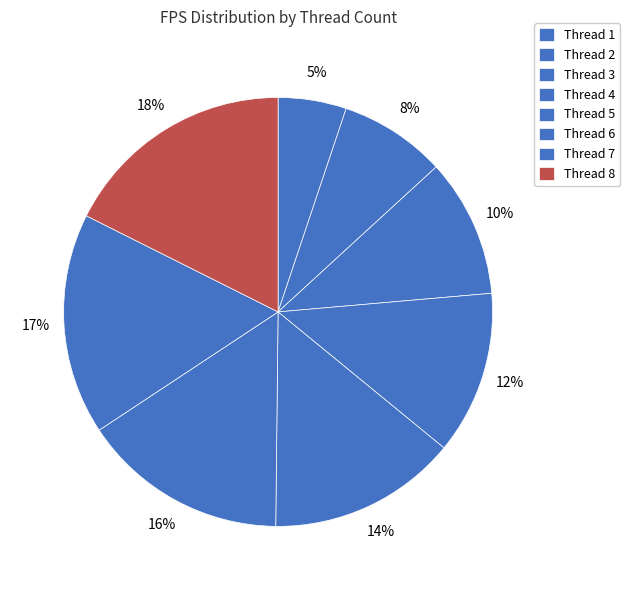

How many segments does this pie chart have?

8